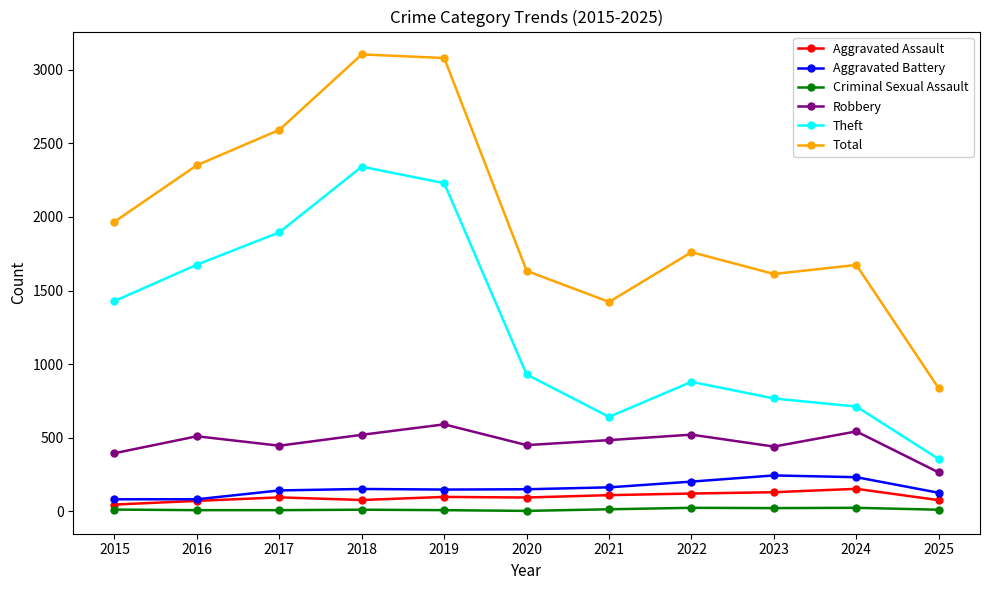

The Criminal Sexual Assault series shows 8 at 2016. True or false?

True